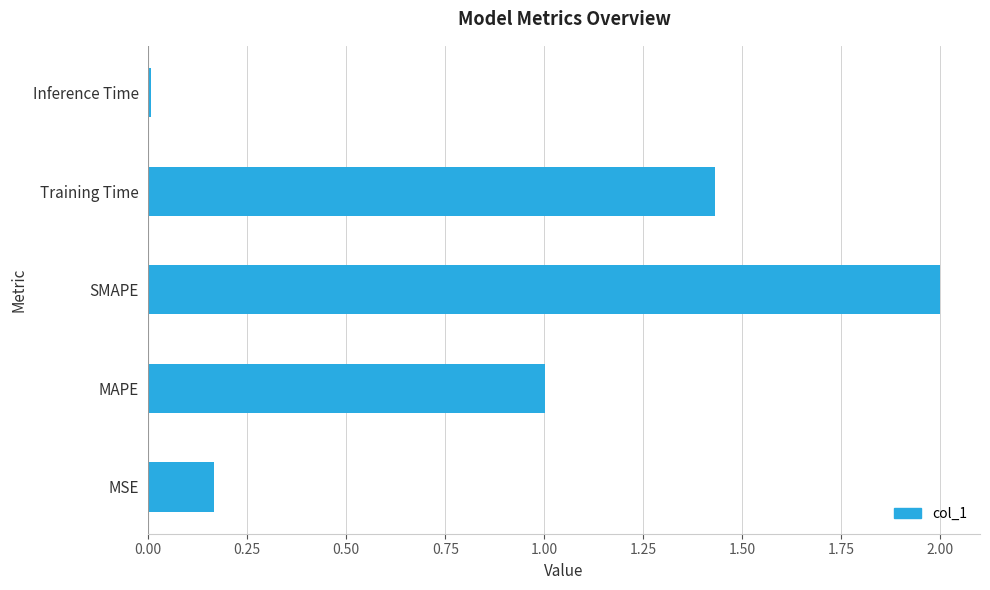

At which category does the chart reach its peak across all series?

SMAPE